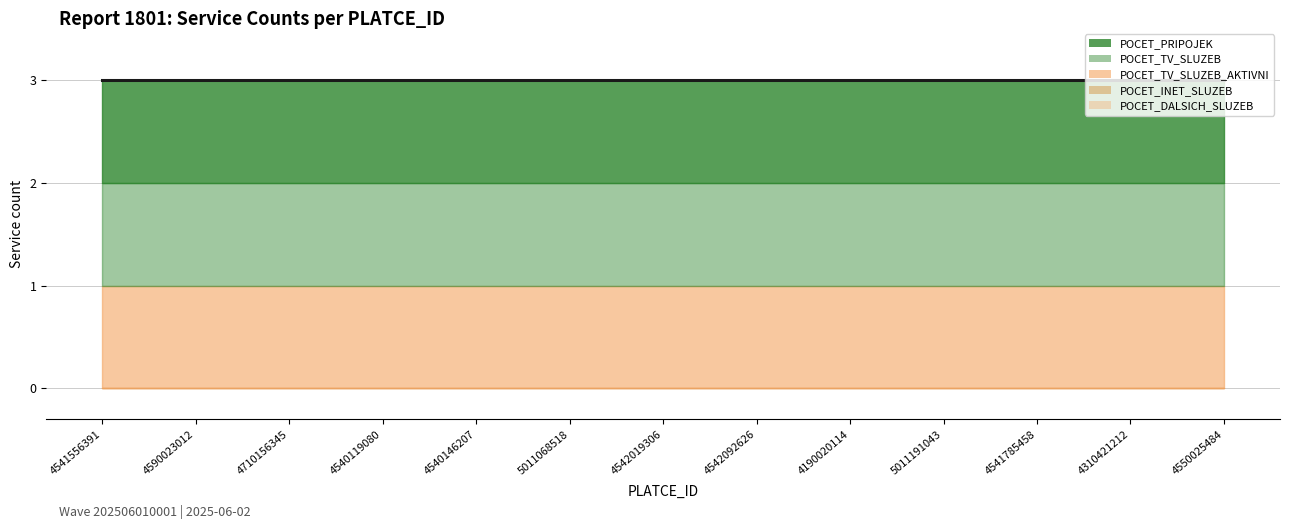

At 4310421212, list the series in order from largest to smallest.

POCET_PRIPOJEK, POCET_TV_SLUZEB, POCET_TV_SLUZEB_AKTIVNI, POCET_INET_SLUZEB, POCET_DALSICH_SLUZEB